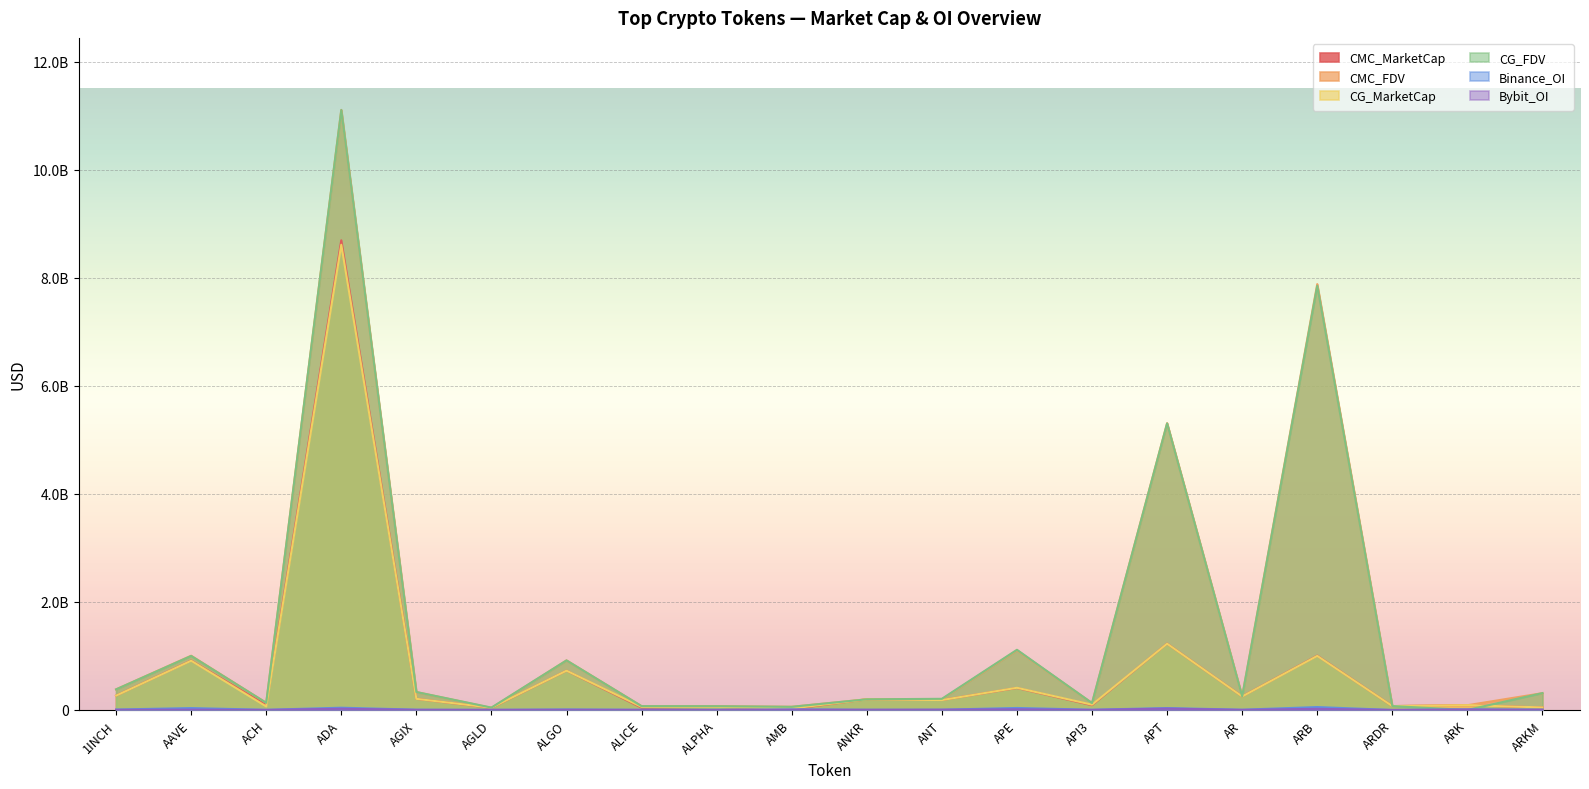

Between AGLD and ARB, which series saw the biggest shift?

CMC_FDV